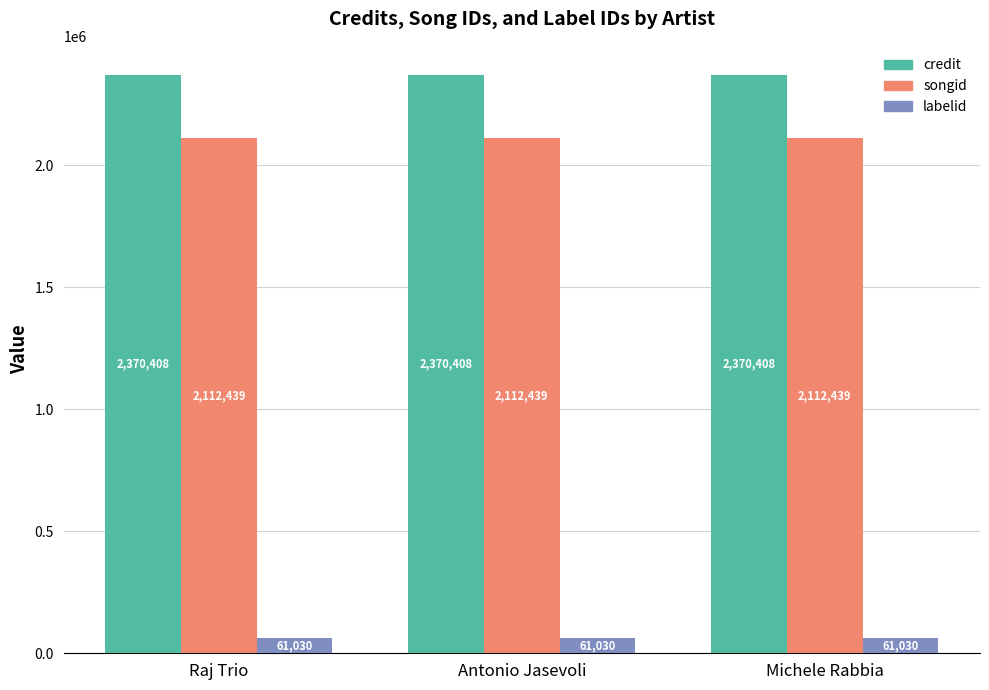

The credit series shows 3586806 at Raj Trio. True or false?

False